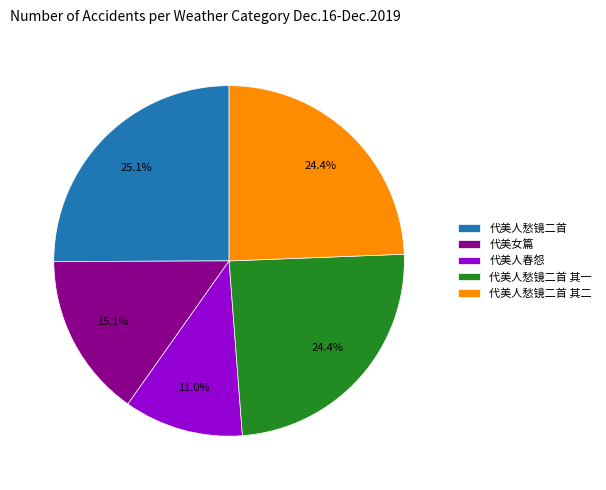

Approximately how many times larger is the value at 代美人愁镜二首 其一 compared to 代美人春怨?

2.2